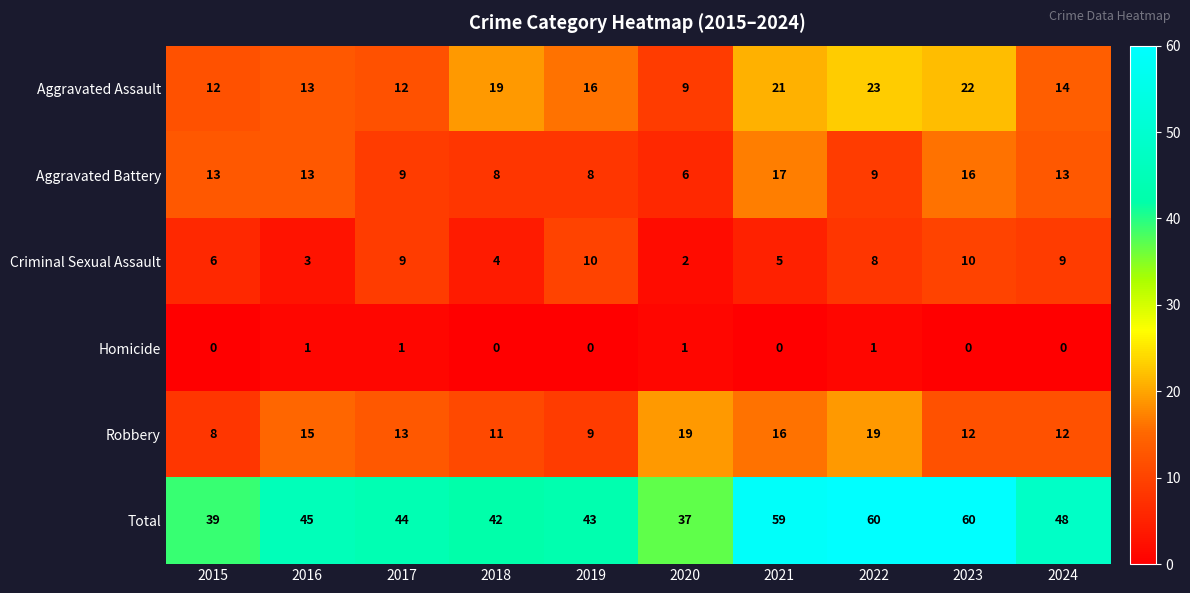

What is the difference between the second highest and minimum values in the Robbery series?

11